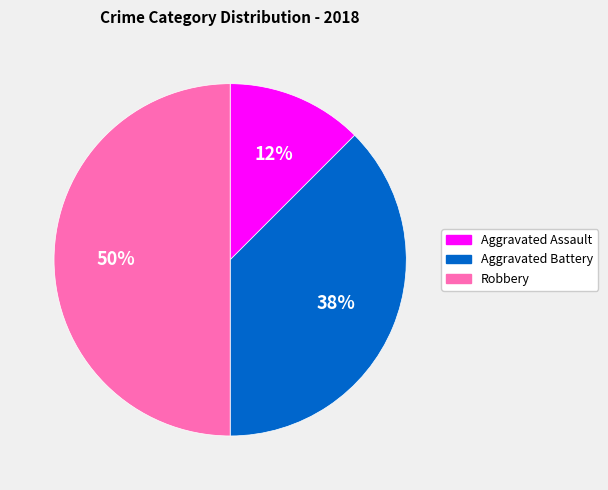

True or false: Robbery accounts for 62% of the total.

False